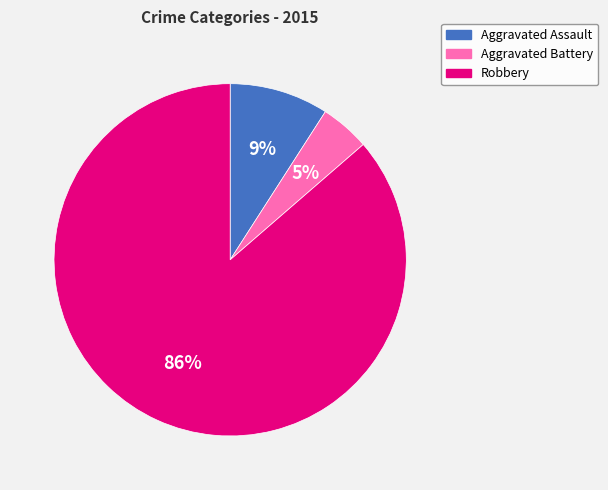

Does any single category account for the majority?

Yes